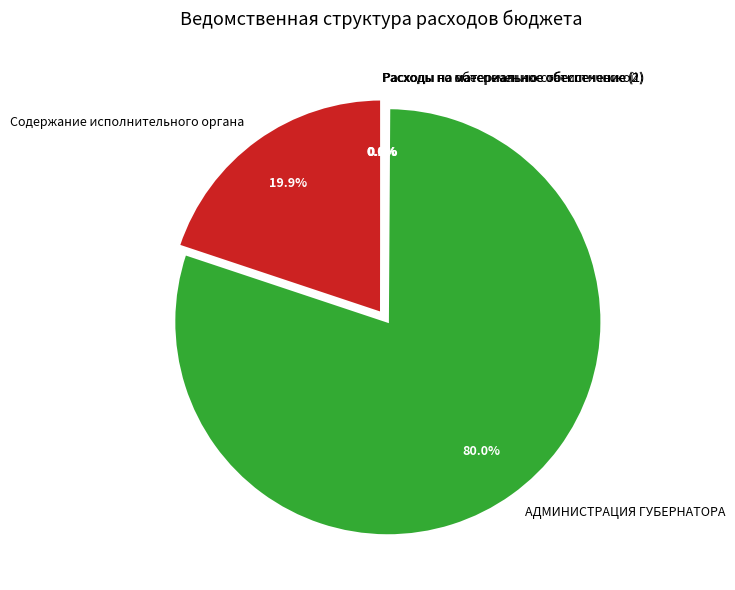

Does any single category account for the majority?

Yes